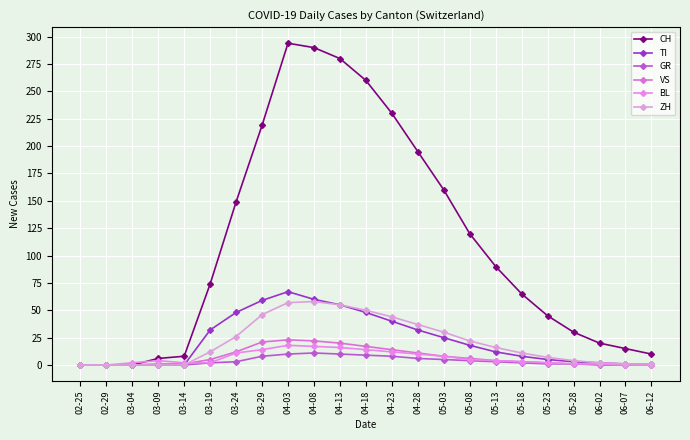

How many series are shown in this chart?

6